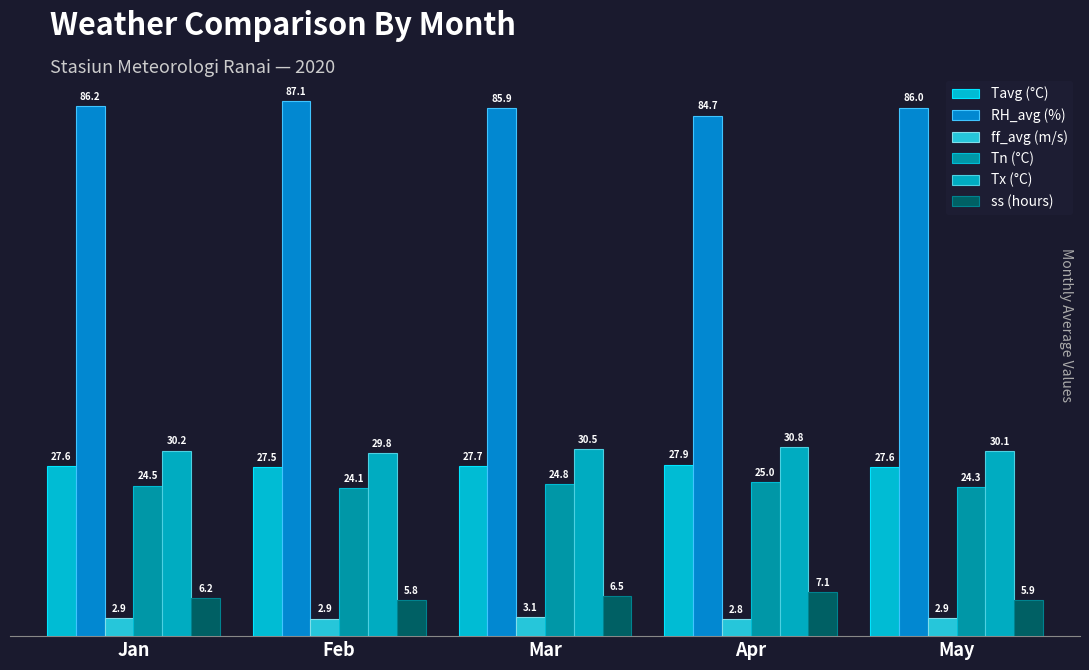

Is the value of Tx (°C) at Feb greater than the value of ss (hours) at Feb?

Yes